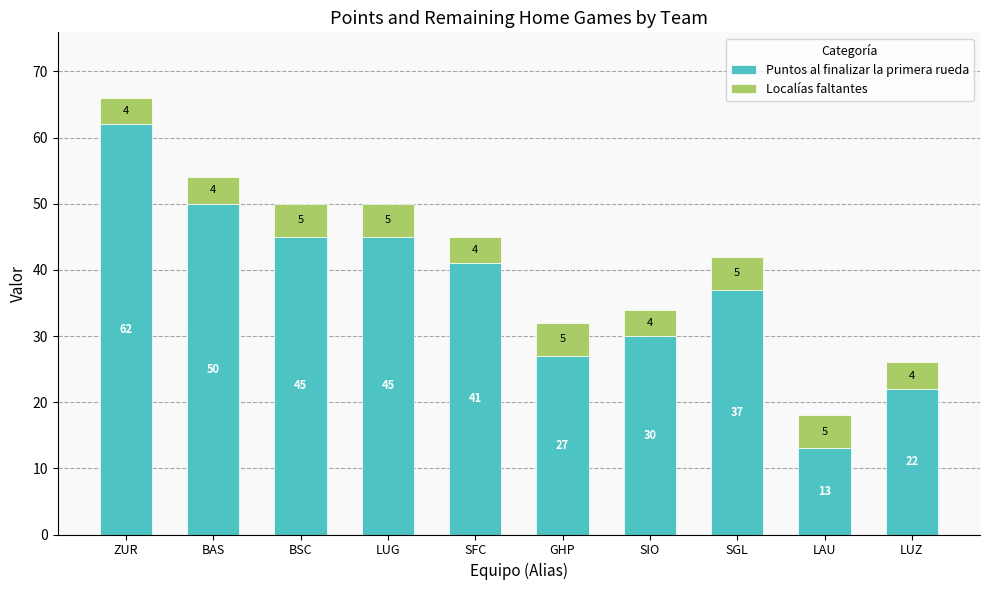

At which label does Puntos al finalizar la primera rueda reach its peak?

ZUR